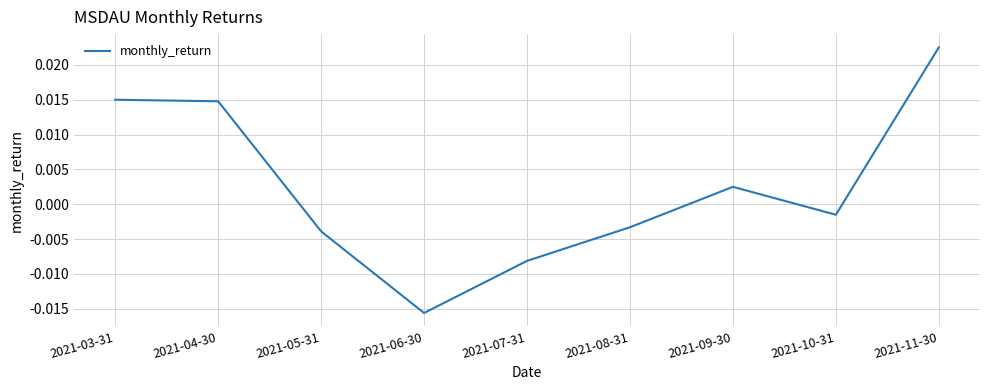

What position from the left is 2021-06-30?

4